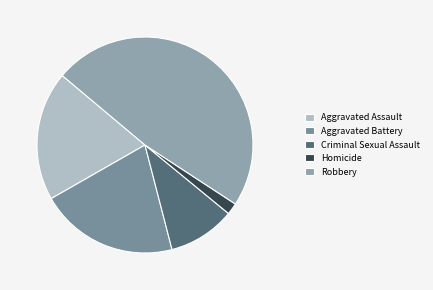

Is there any slice that represents more than half of the pie?

No